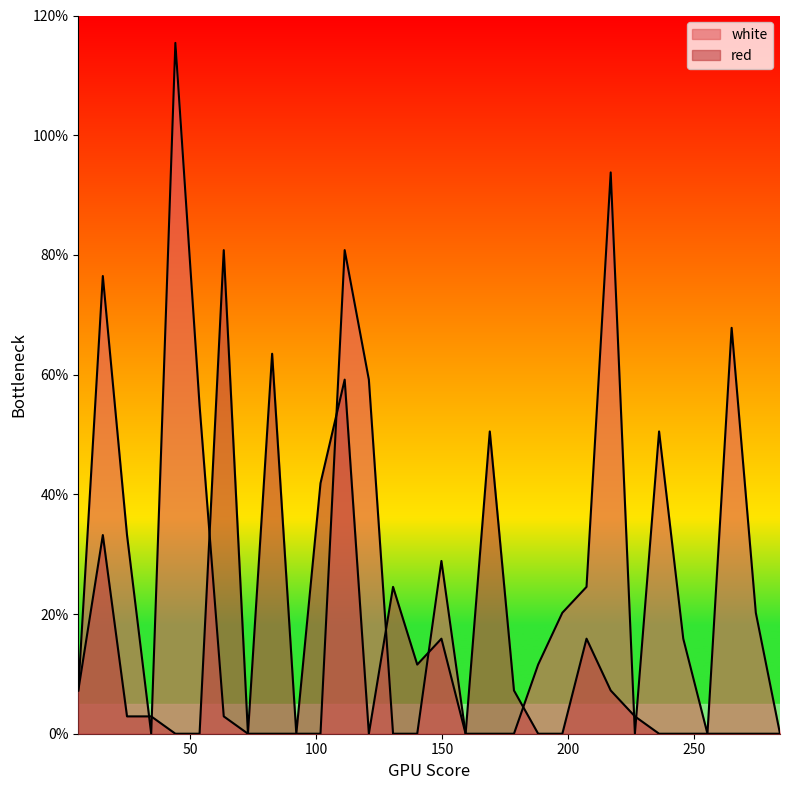

List the labels in order of white value, smallest first.

34.6, 73.0, 82.6, 92.2, 101.8, 130.6, 140.2, 159.4, 169.0, 178.6, 226.6, 255.4, 284.2, 63.4, 5.656, 188.2, 245.8, 197.8, 274.6, 207.4, 149.8, 25.0, 236.2, 53.8, 121.0, 265.0, 15.4, 111.4, 217.0, 44.2